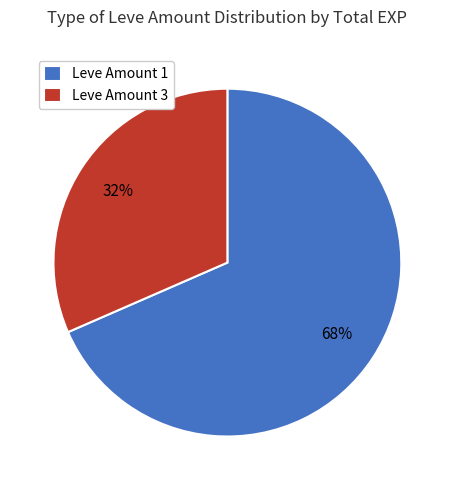

Which slice is the largest?

Leve Amount 1